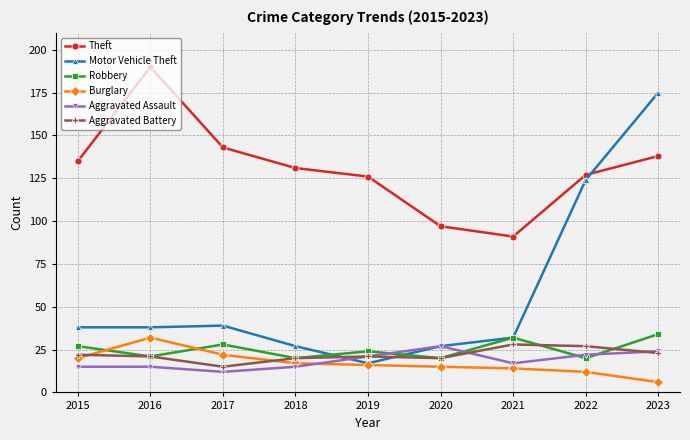

Is this an area chart (filled region under the line)?

No